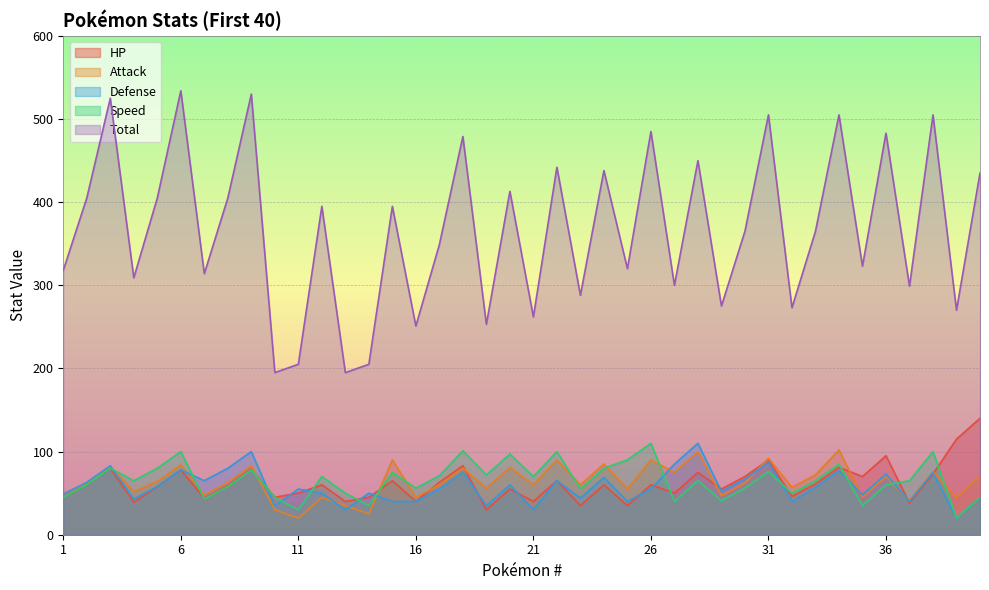

How many lines are shown in the chart?

5